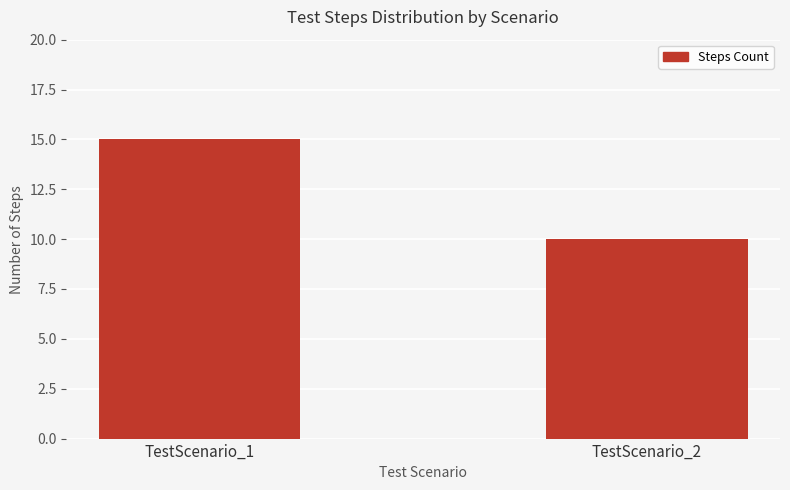

Rank the categories by value from lowest to highest.

TestScenario_2, TestScenario_1